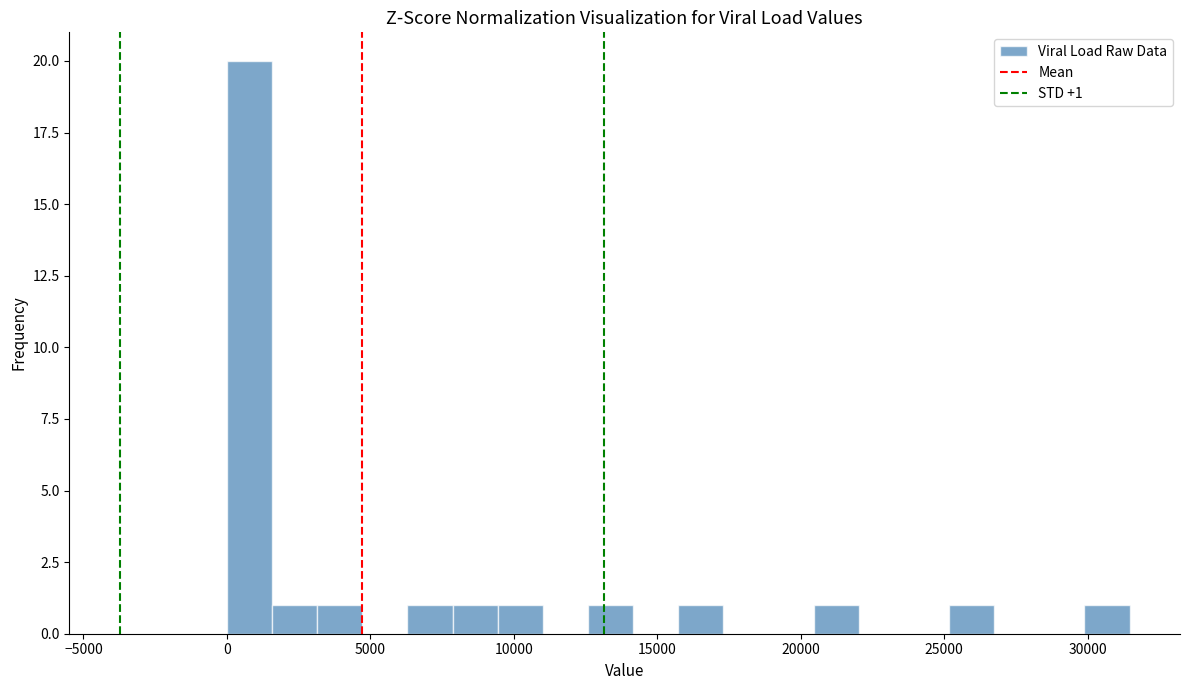

Read against the x-axis, roughly where is the centre of the tallest bar?

1000